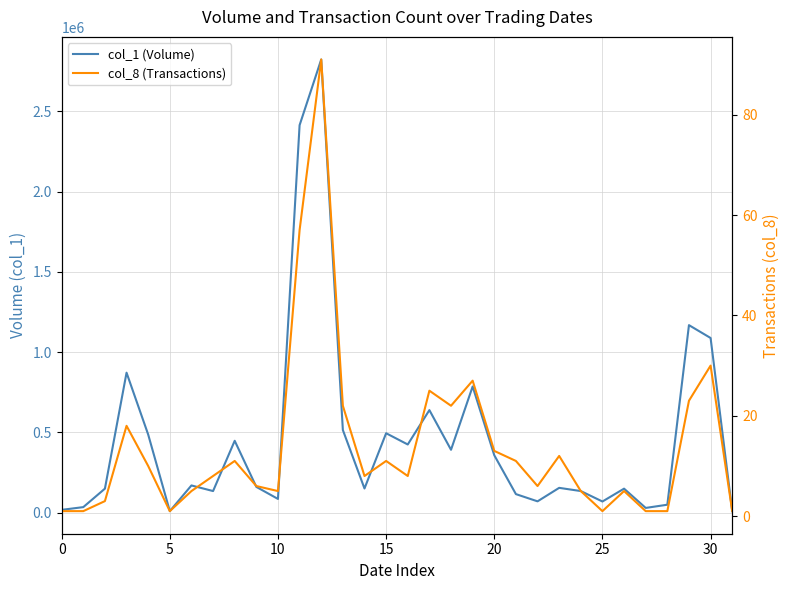

What is the spread (max minus min) of values at 8?

447989